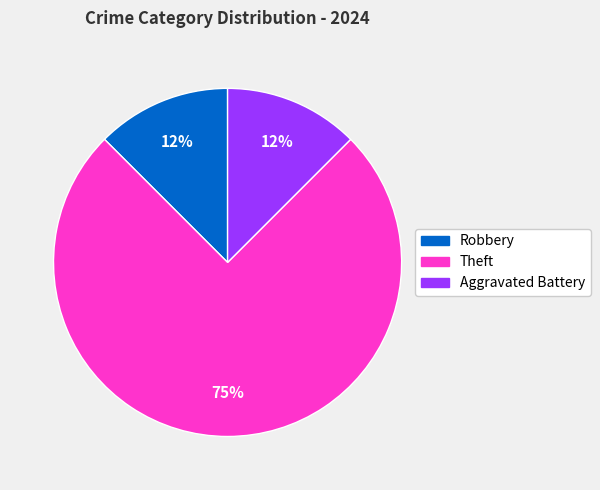

Which category accounts for the majority?

Theft